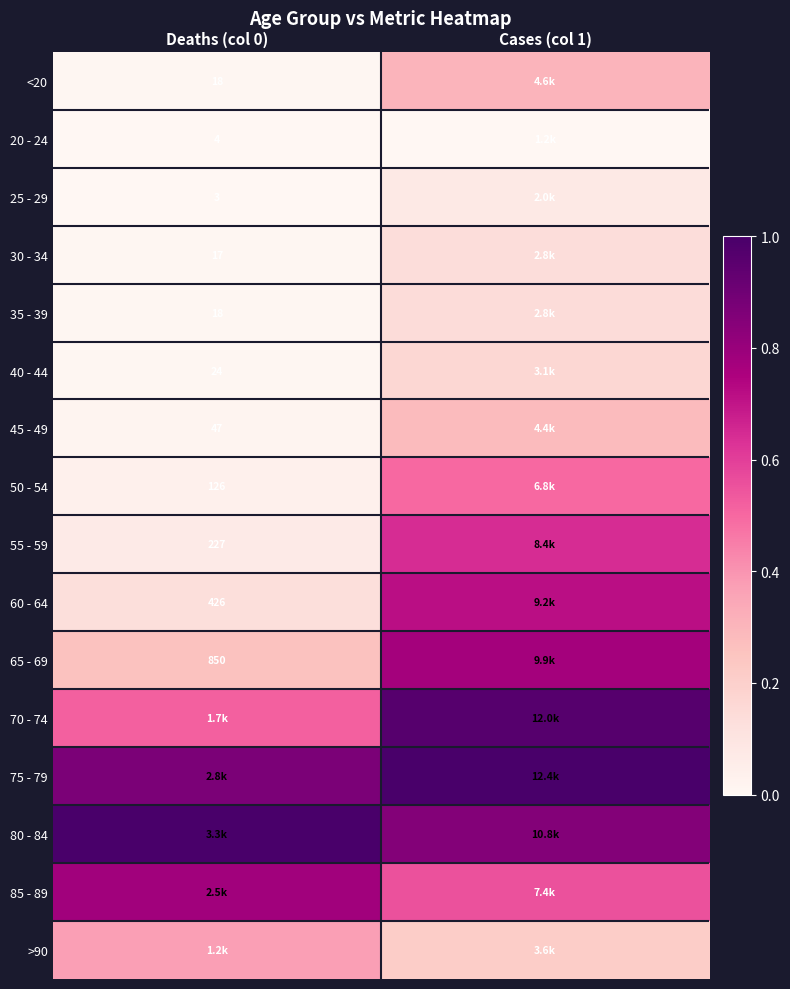

The 85 - 89 series shows 0.2 at Deaths (col 0). True or false?

False